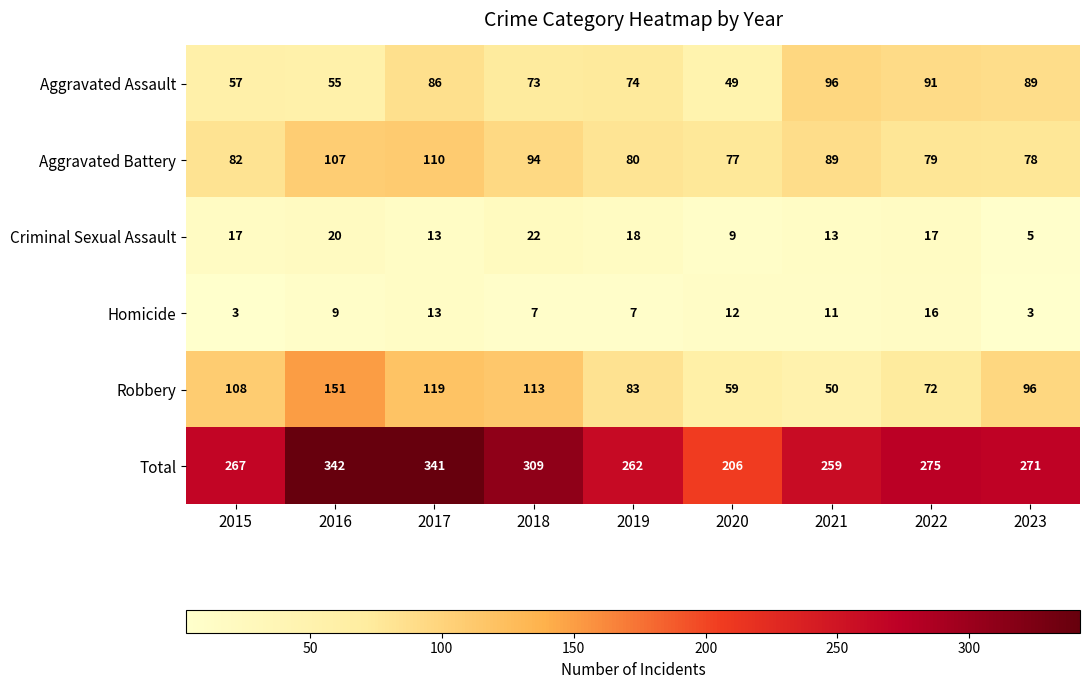

At which label is Robbery closest to 100?

2023